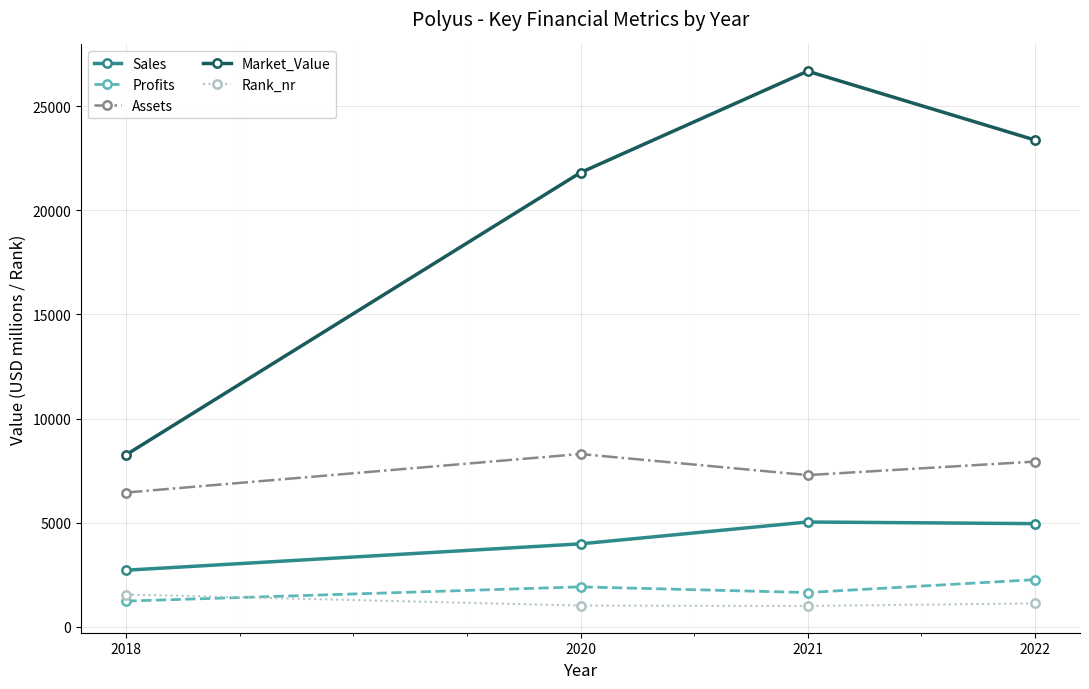

List the series in order of their peak value, highest first.

Market_Value, Assets, Sales, Profits, Rank_nr